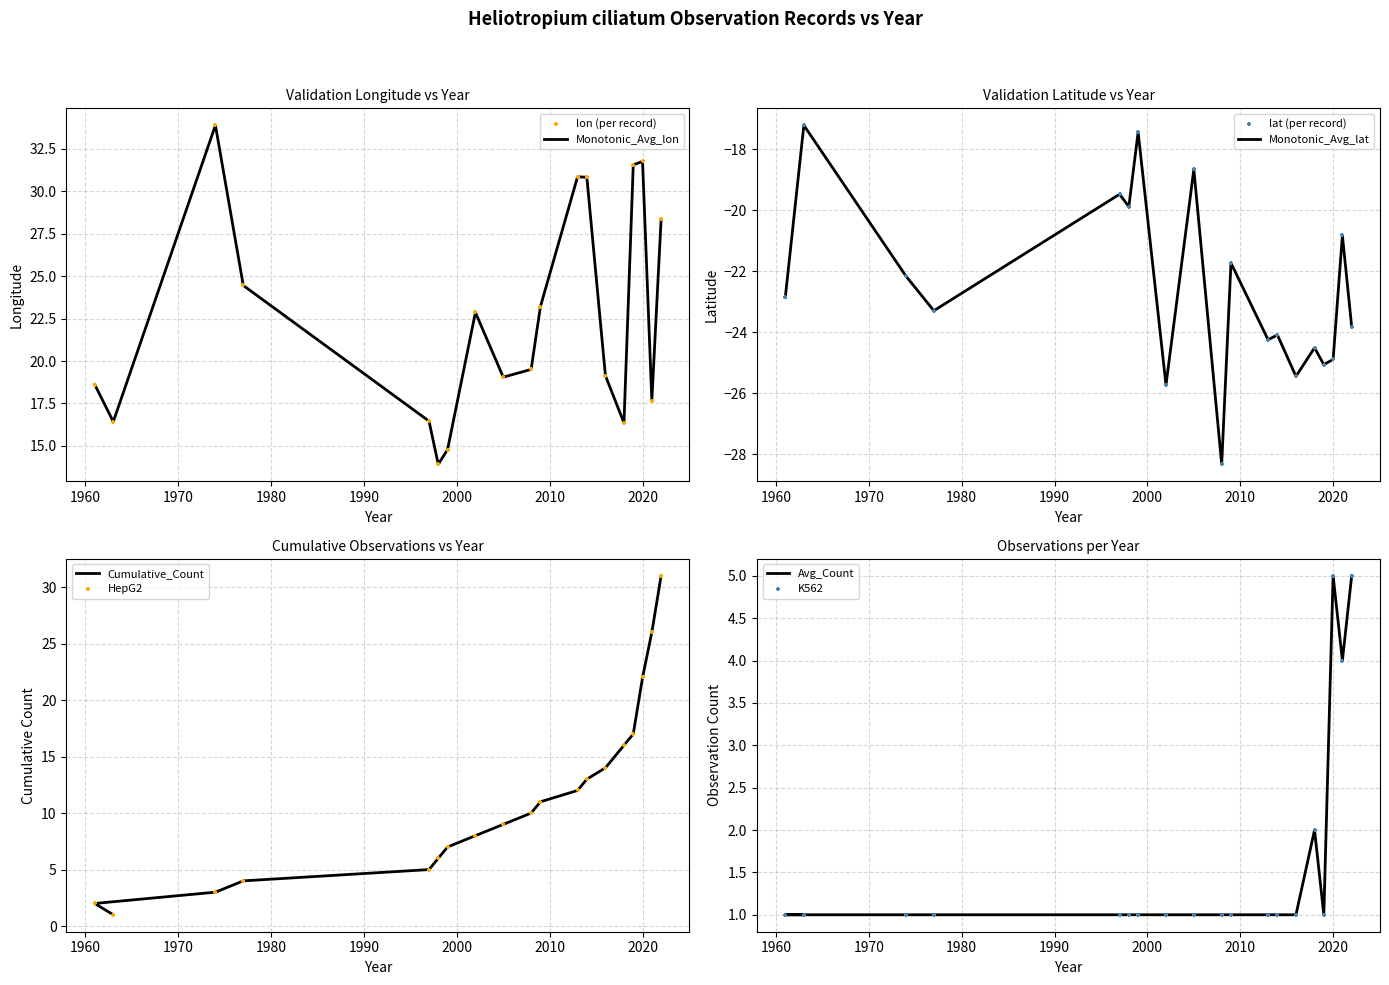

What is the total value across all series at 2008?

-7.8